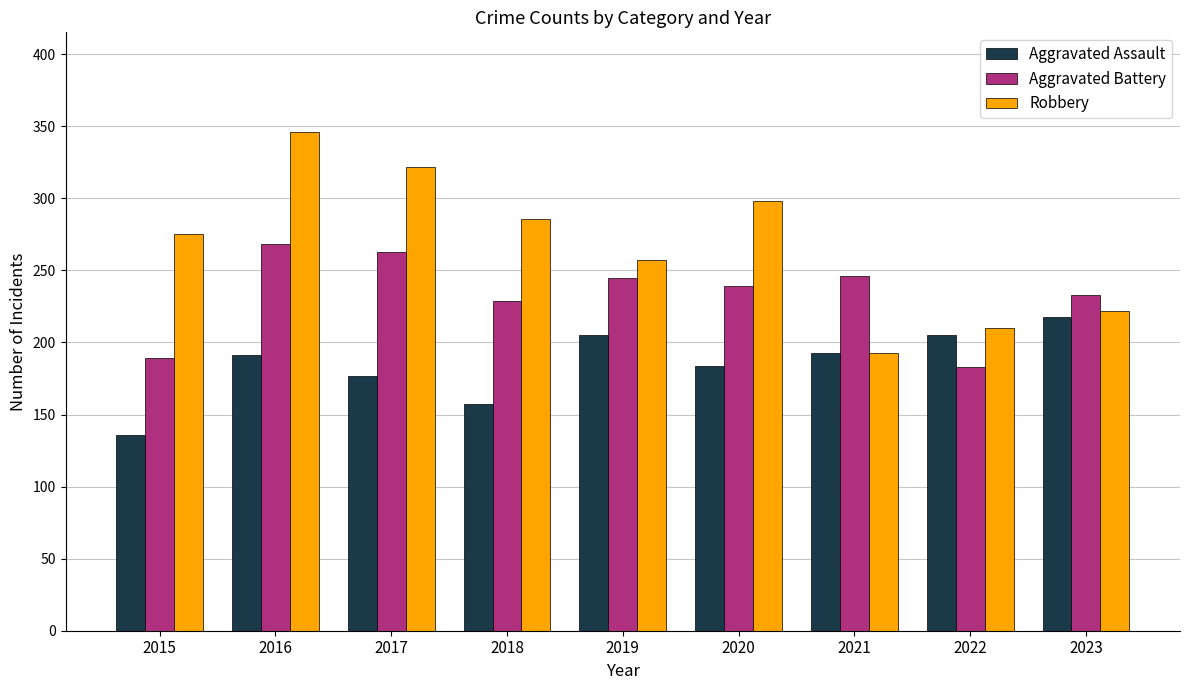

At which label does Aggravated Battery reach its minimum?

2022